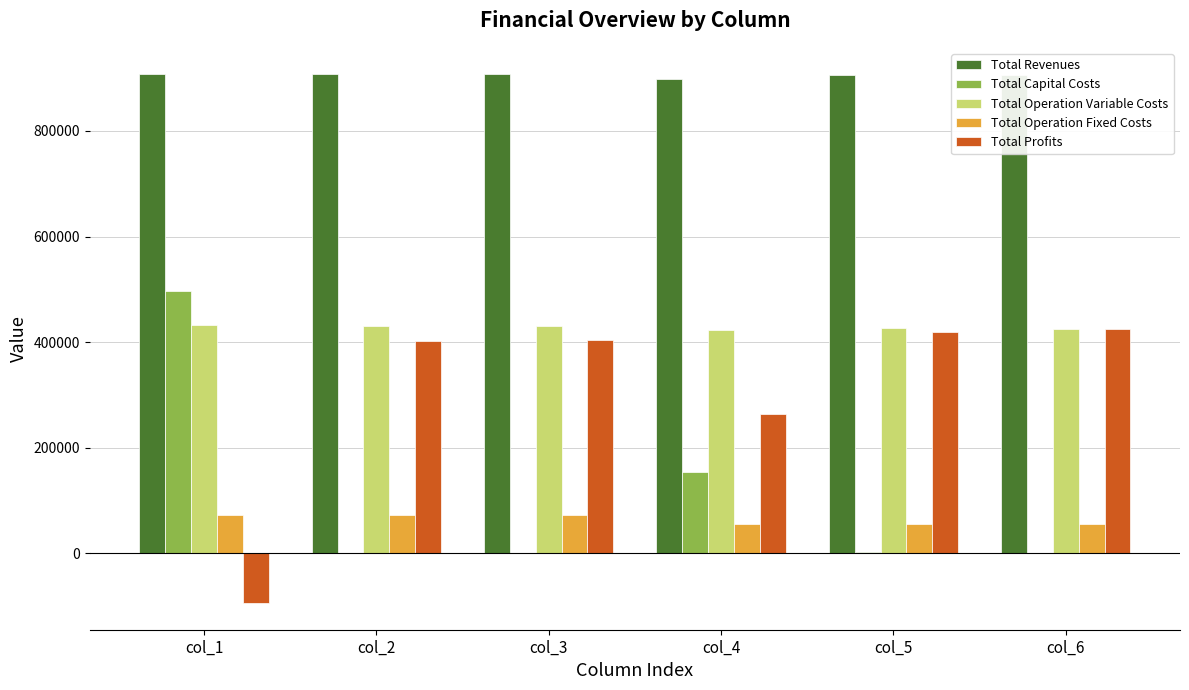

What is the total value across all series at col_4?

1794778.0